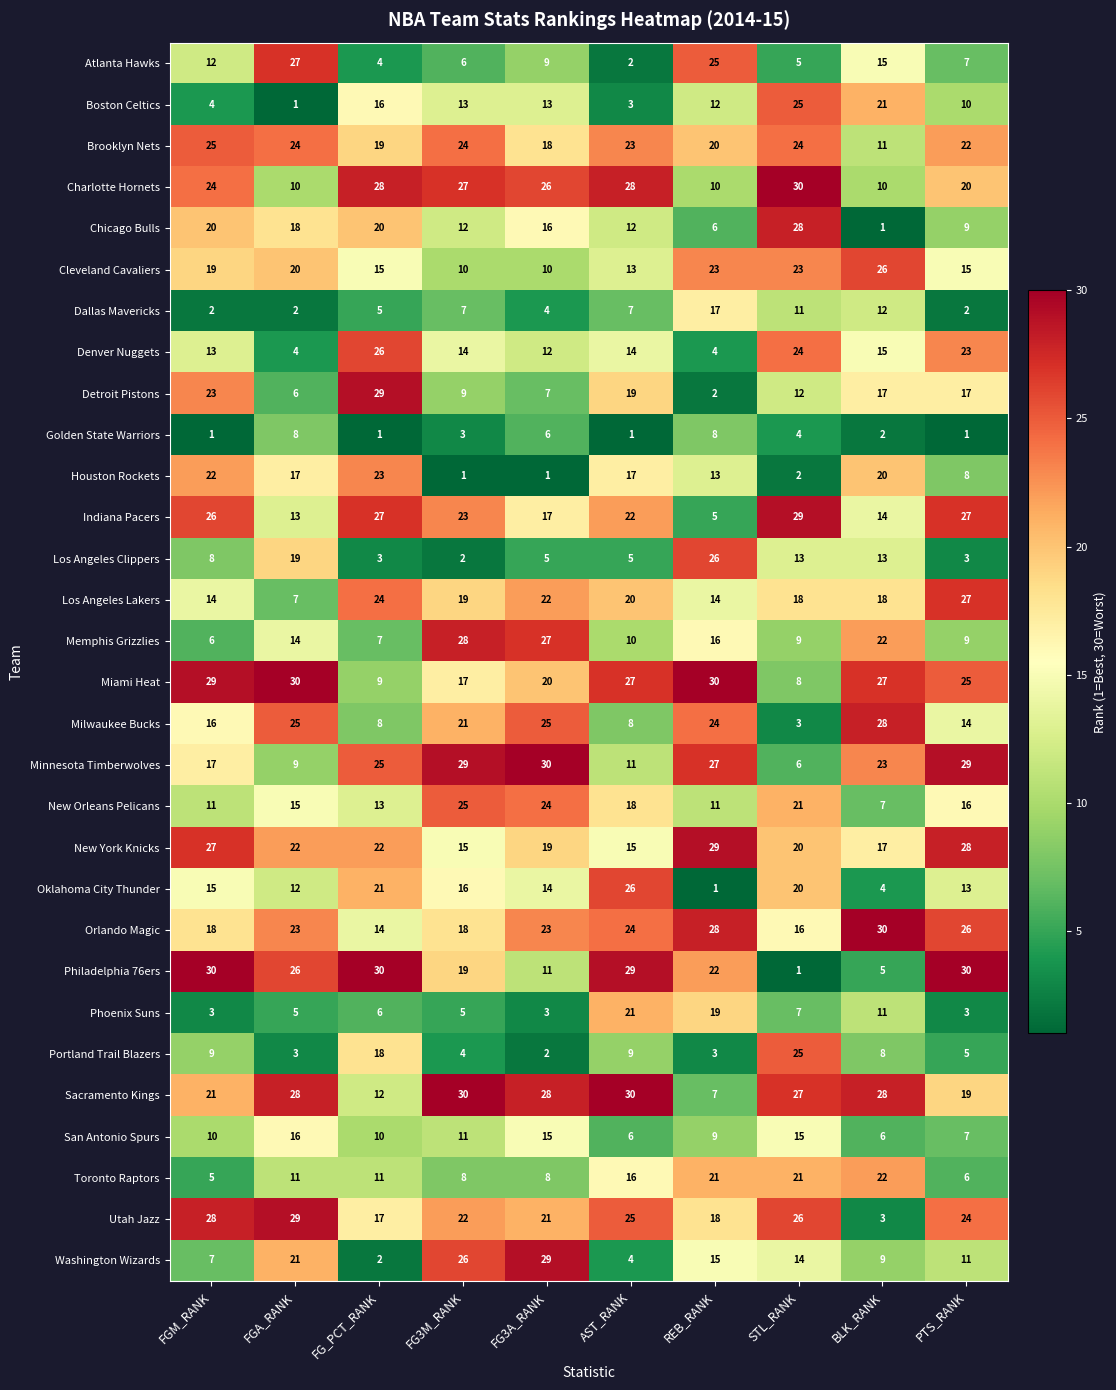

How many data points in Golden State Warriors are less than 3?

5